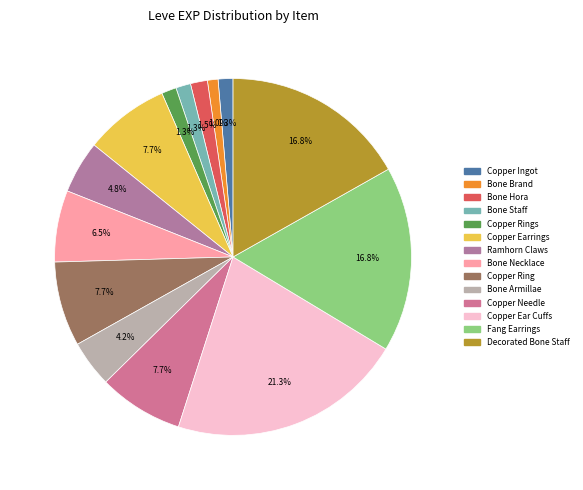

How many segments does this pie chart have?

14